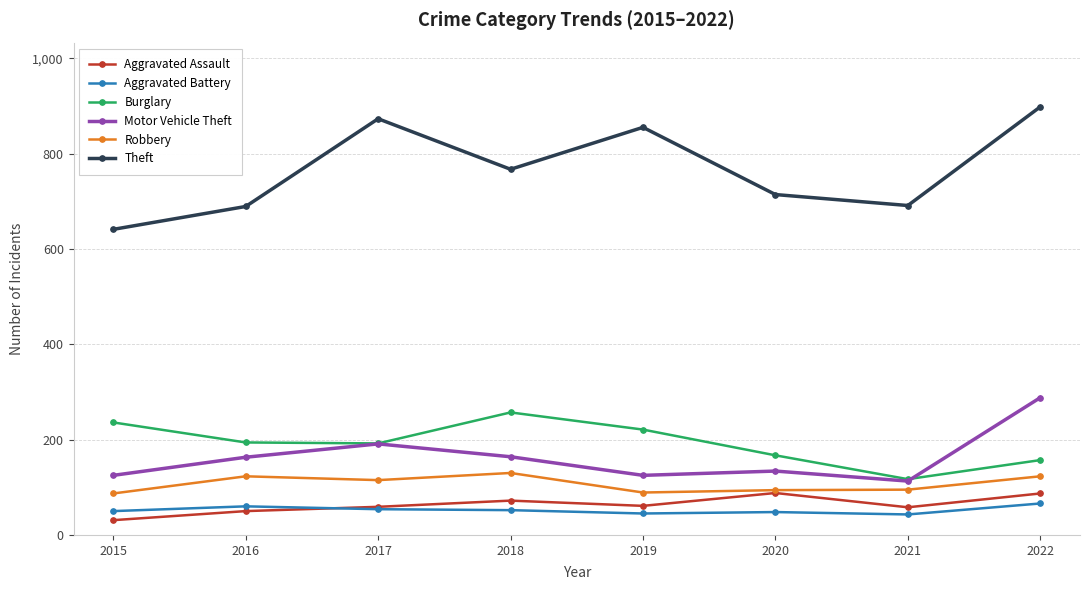

What is the value of the Motor Vehicle Theft point at the 3rd from the left?

191